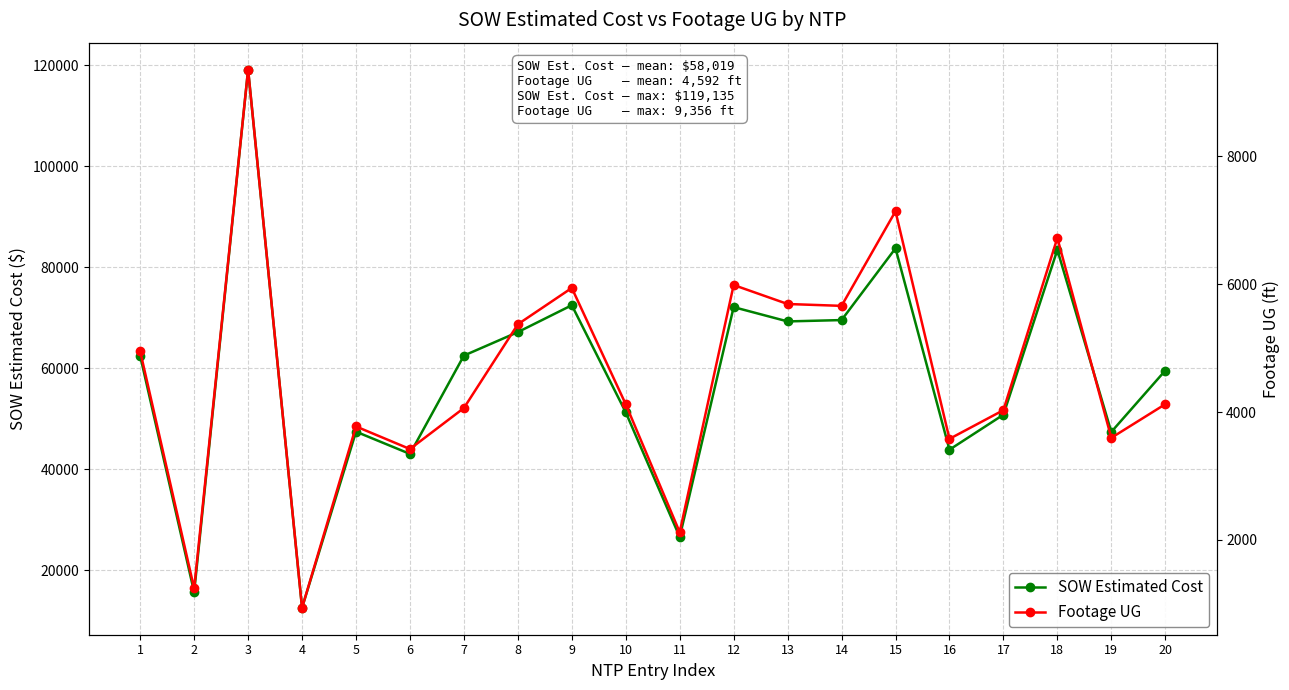

What is the sum of all Footage UG values?

91835.0